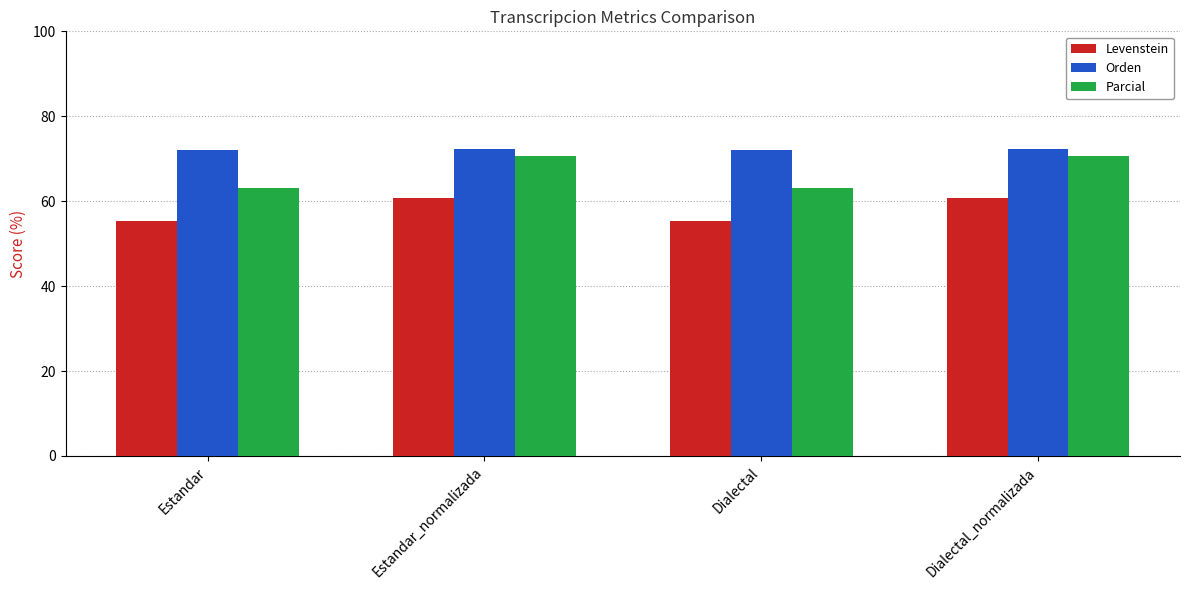

The value of Levenstein at Estandar is 55.3. True or false?

True